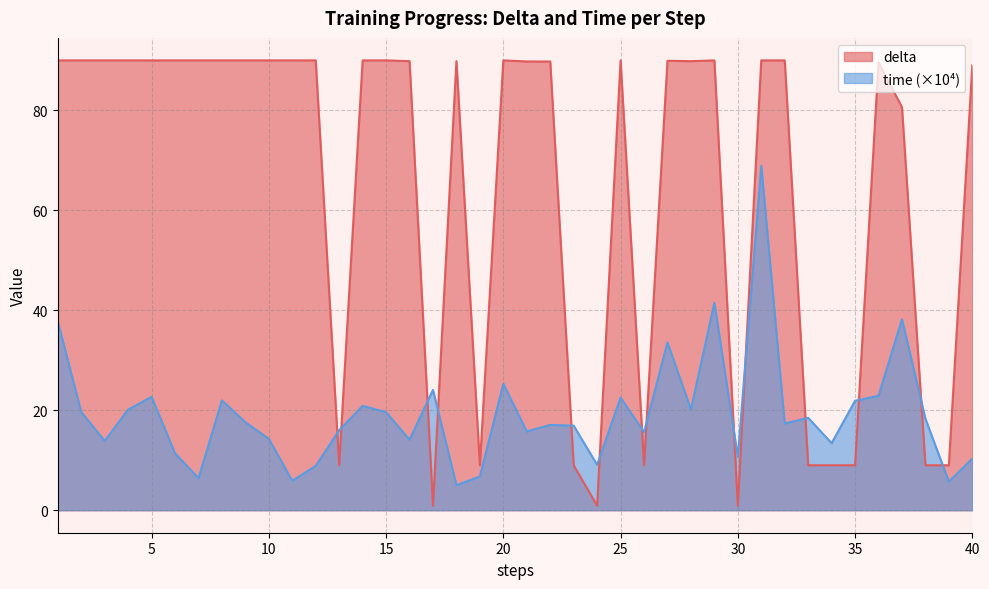

What value does the delta series have at 6?

90.0